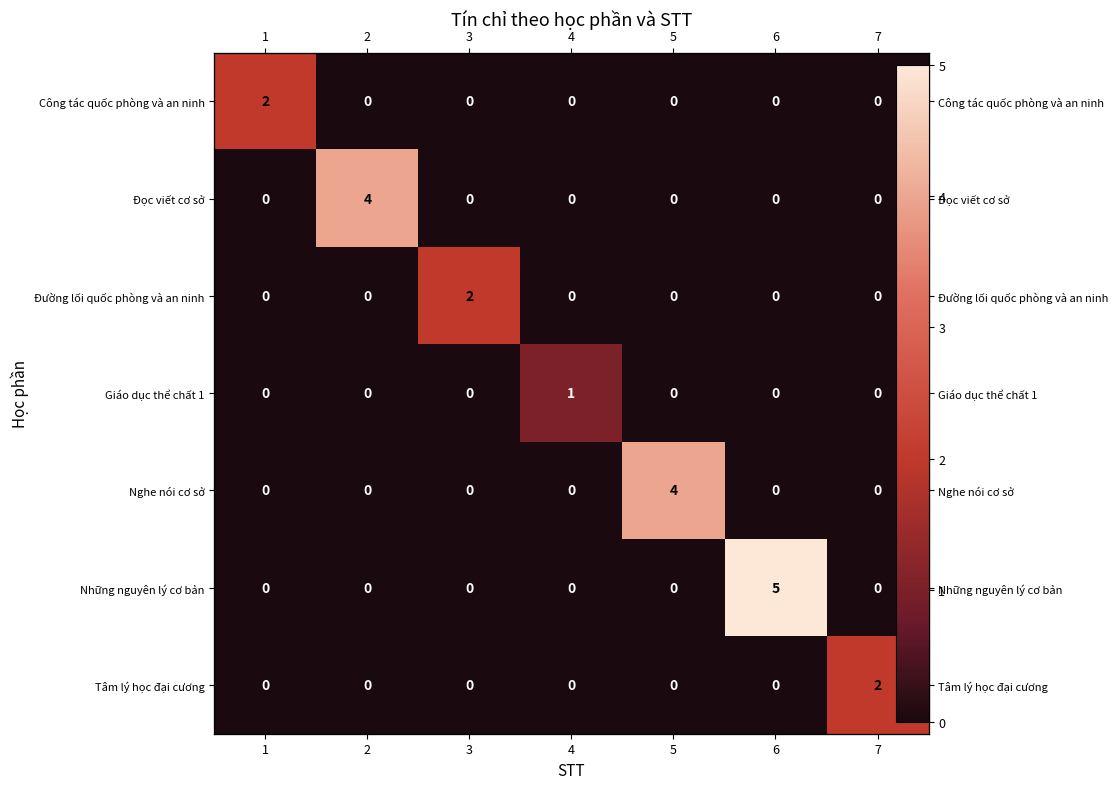

The value of Đường lối quốc phòng và an ninh at 7 is 0. True or false?

True